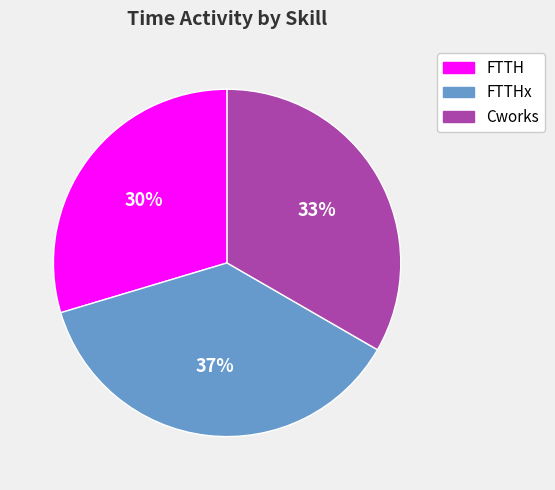

How many slices are in this pie chart?

3